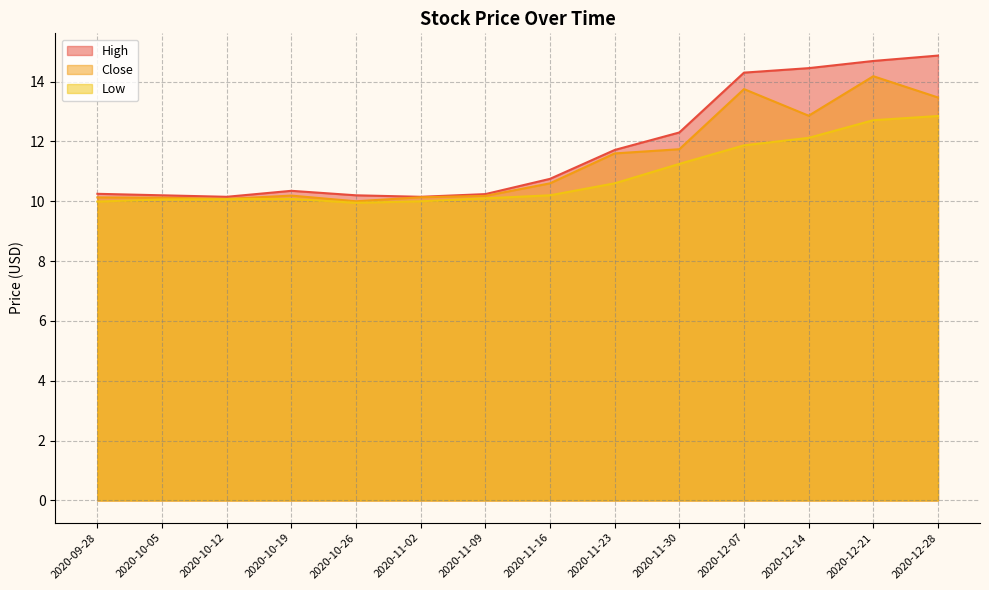

At which category does Low reach its first local peak?

2020-10-19